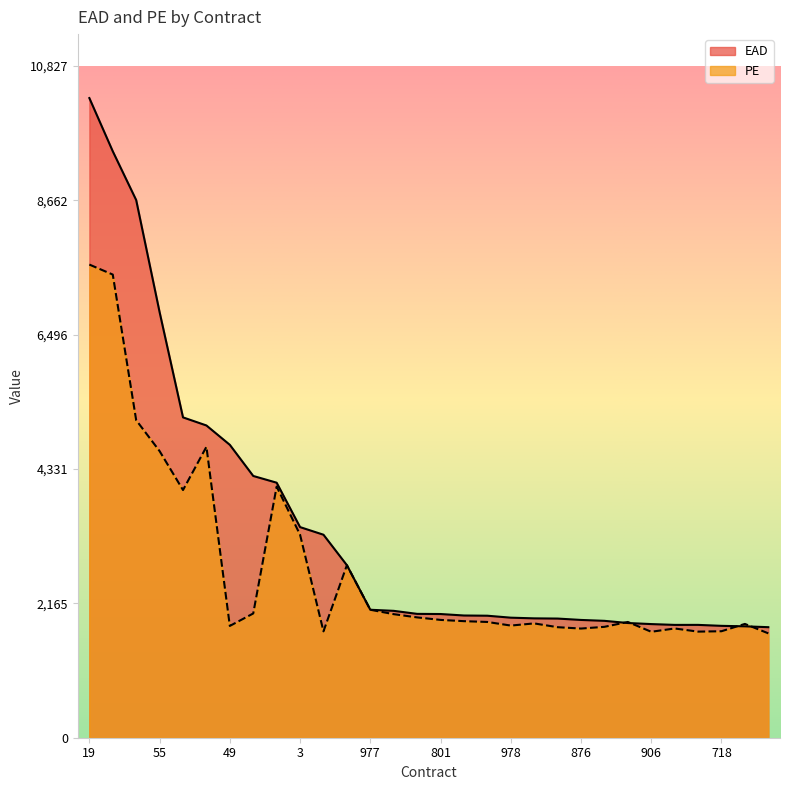

In EAD, how many points are higher than both neighbors (excluding endpoints)?

1